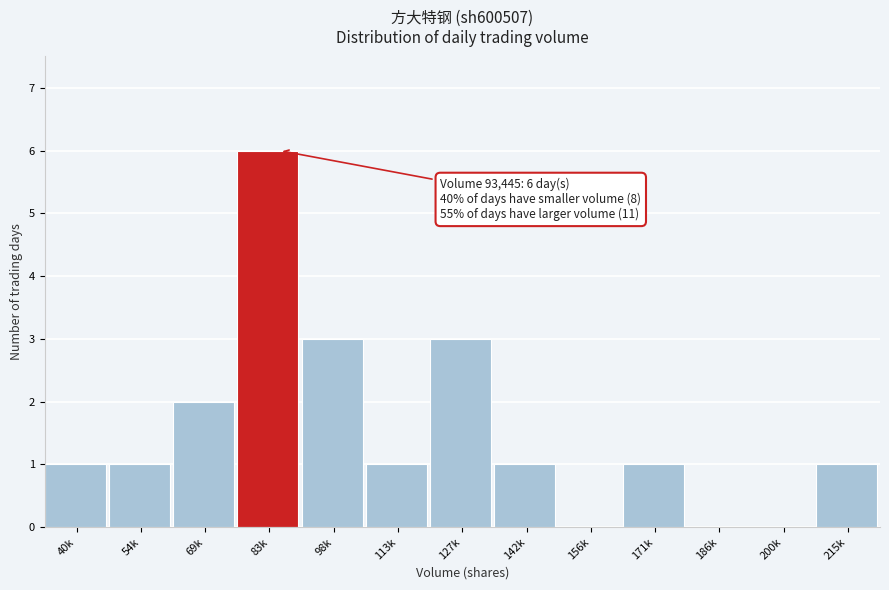

Reading left to right, what are all the values shown in this chart?

40k=1	54k=1	69k=2	83k=6	98k=3	113k=1	127k=3	142k=1	156k=0	171k=1	186k=0	200k=0	215k=1